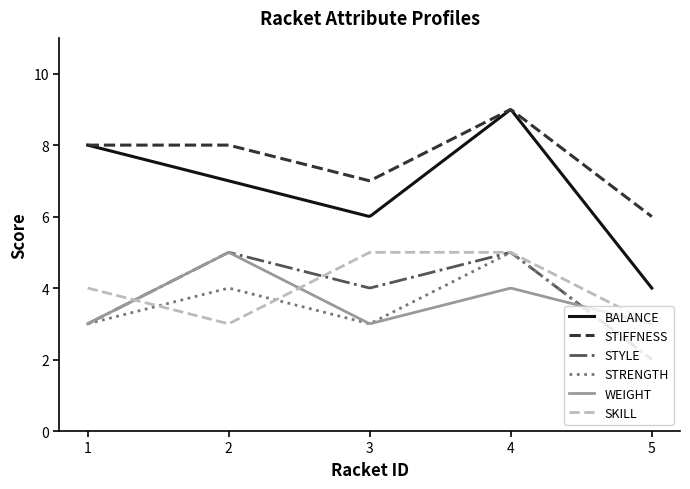

Which series has the largest total across all categories?

STIFFNESS